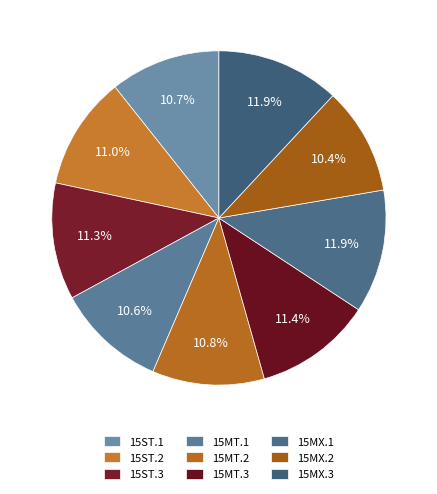

How many slices are in this pie chart?

9